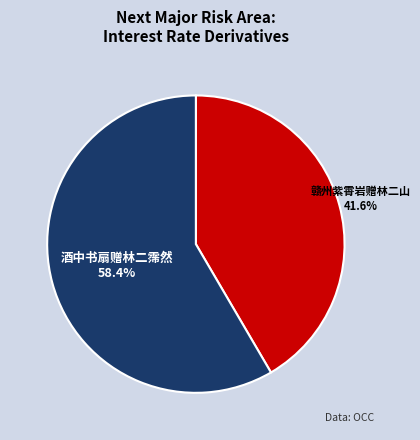

What percentage is the 酒中书扇赠林二霈然 slice, to the nearest percent?

58%